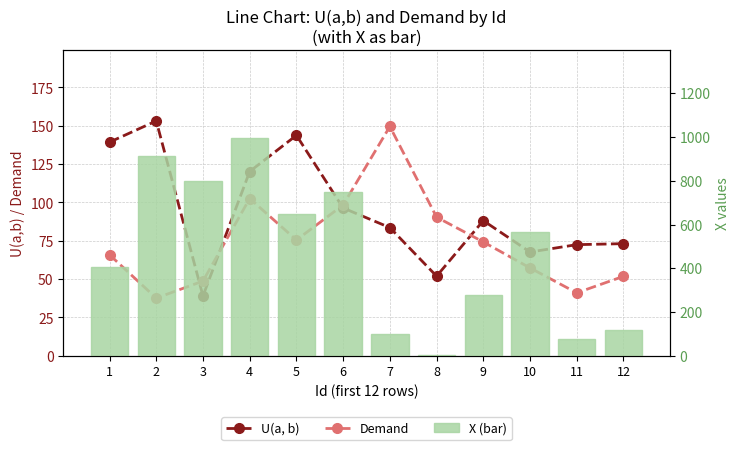

What are all the series names shown in the legend?

U(a, b), Demand, X (bar)